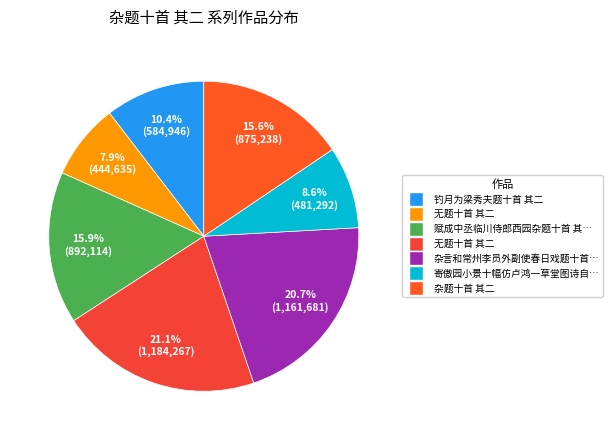

How many segments does this pie chart have?

7